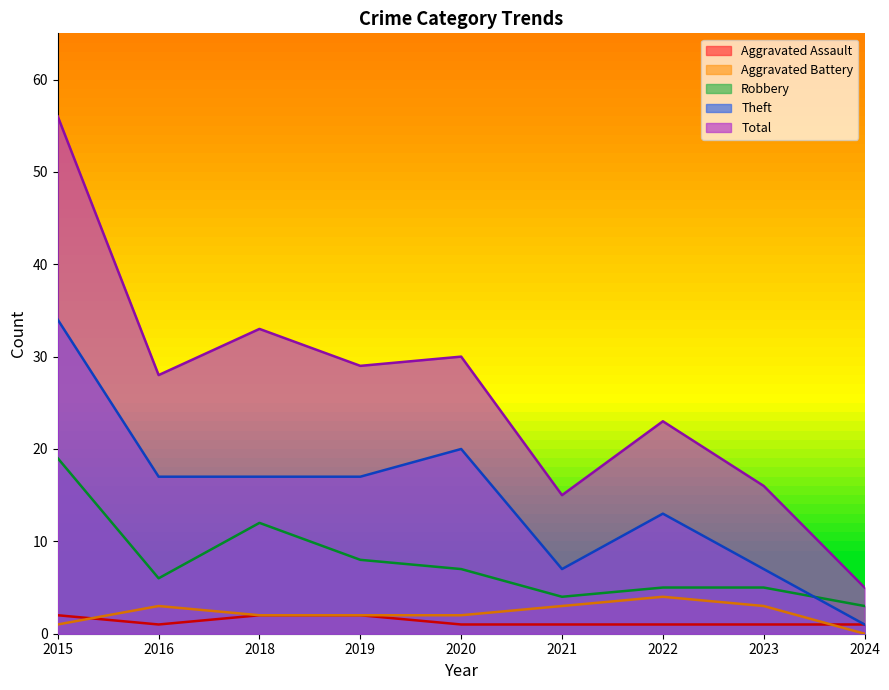

Read the Aggravated Assault value at 2024.

1